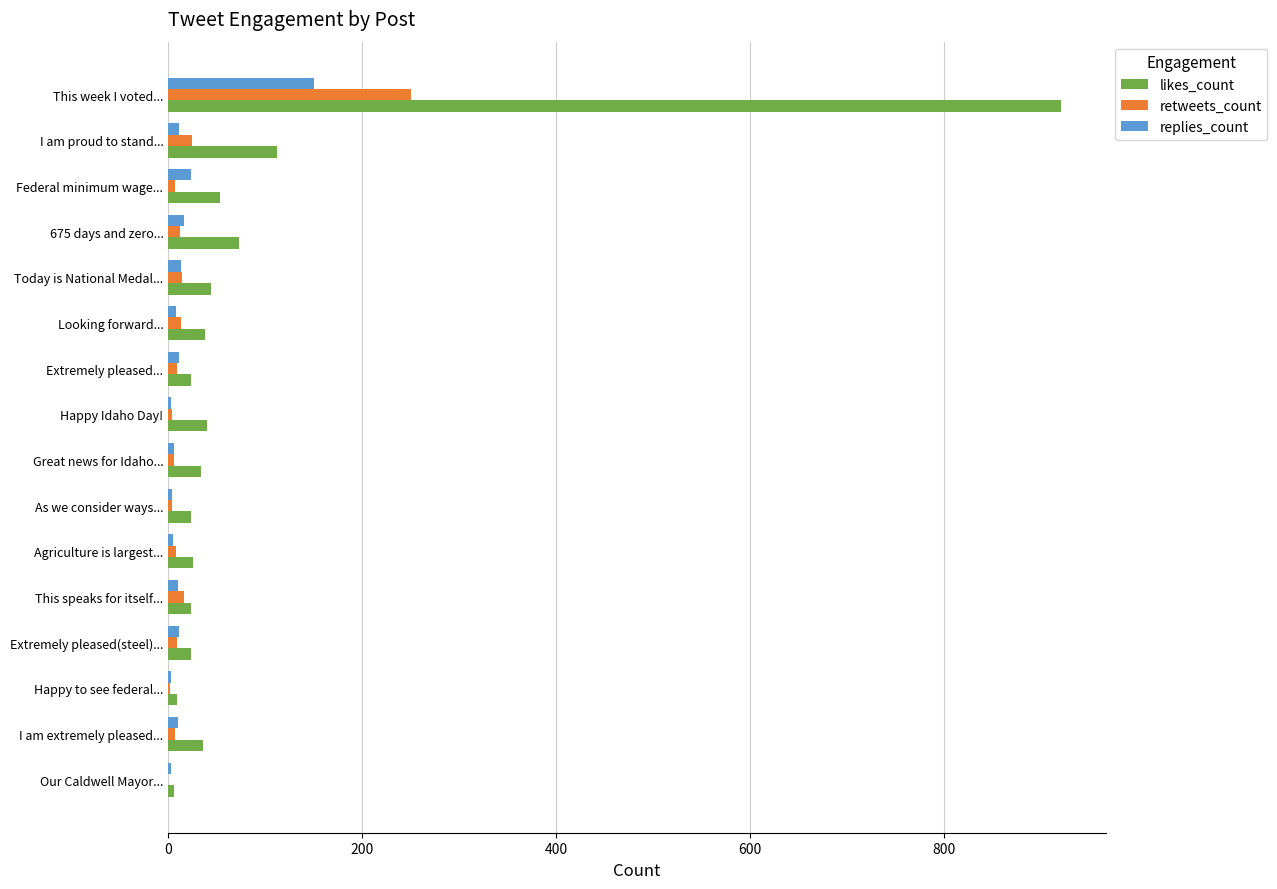

How many distinct data groups are displayed?

3